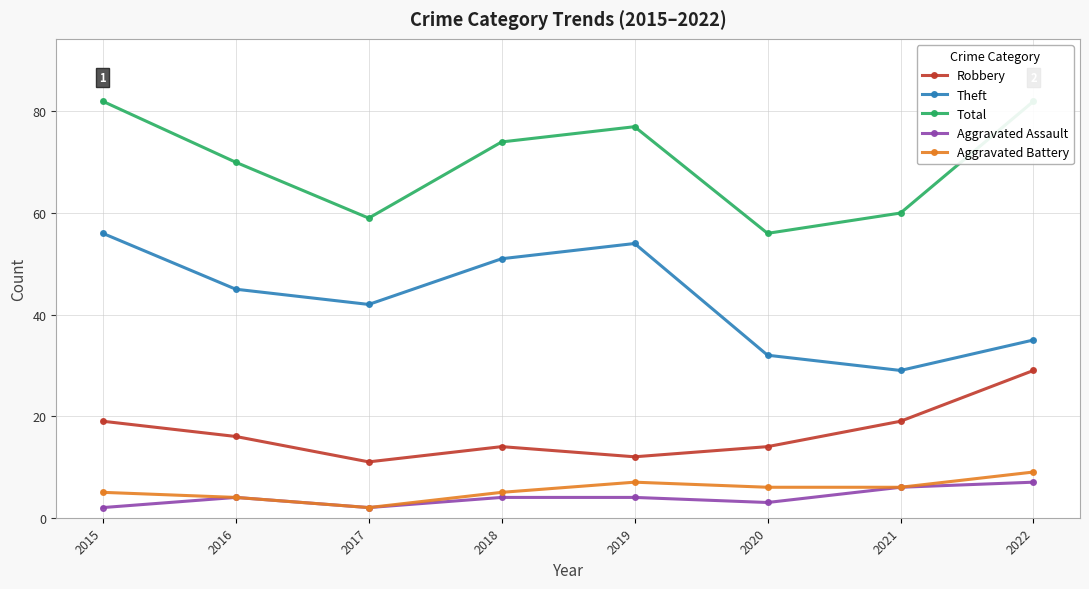

Where does the Robbery series first go above 16?

2015